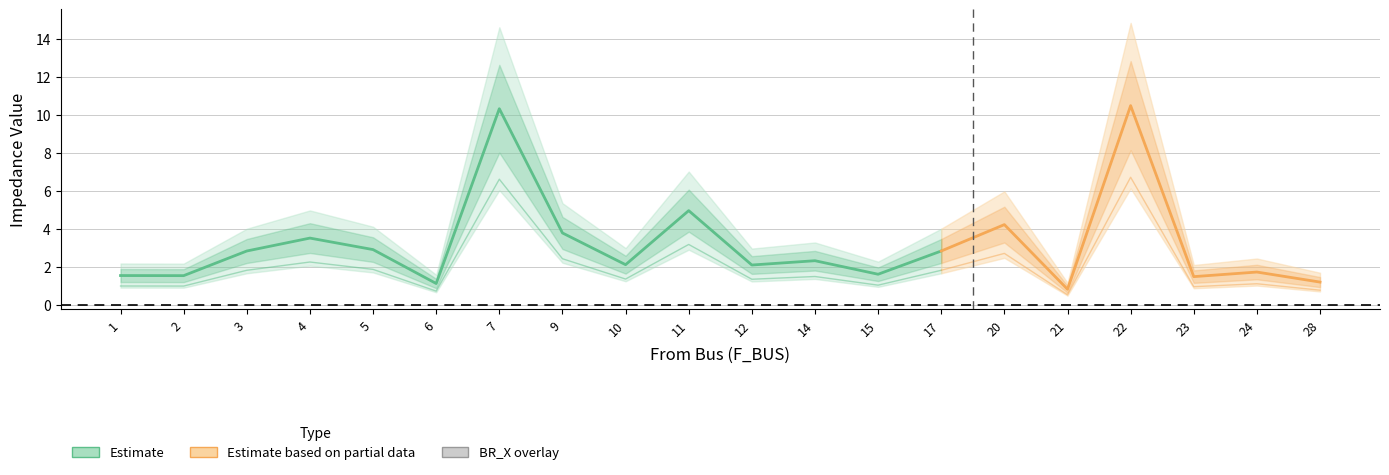

How many lines are shown in the chart?

2